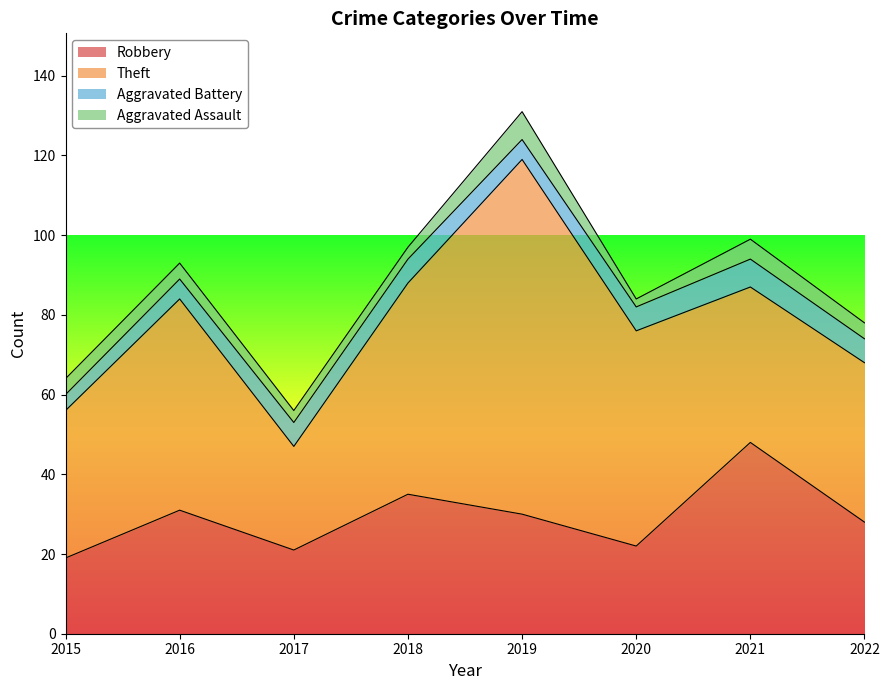

What is the maximum value for Robbery?

48